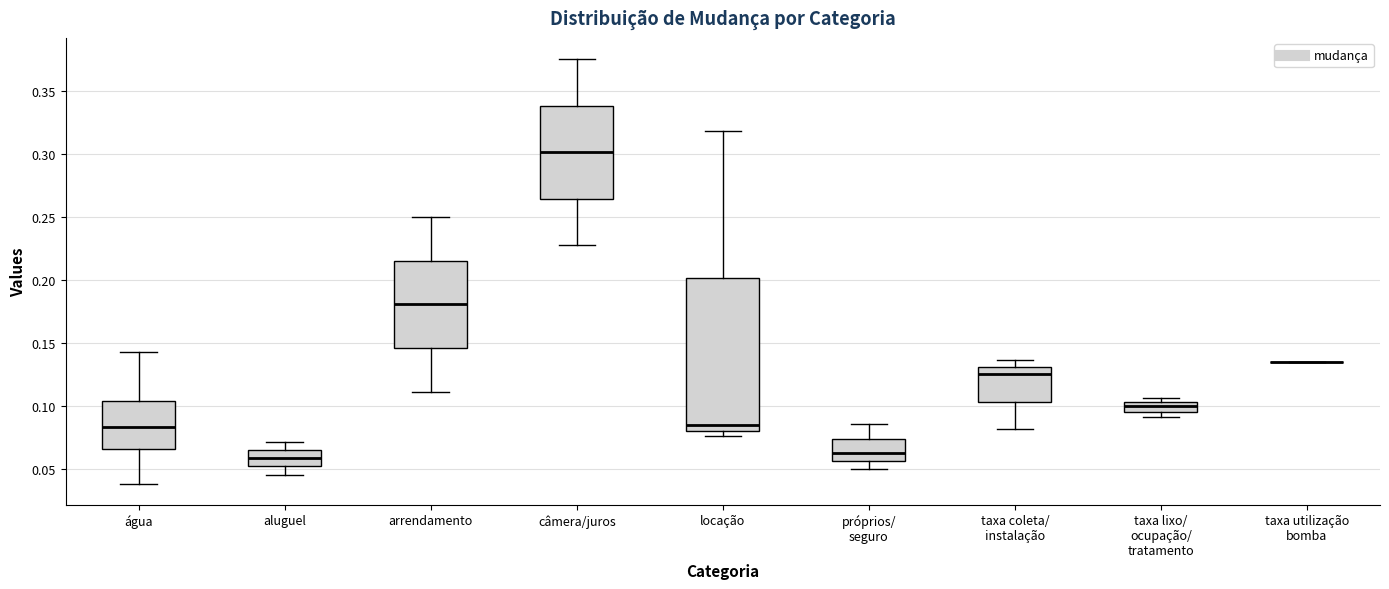

Which box is the tallest, from its lower edge to its upper edge?

locação